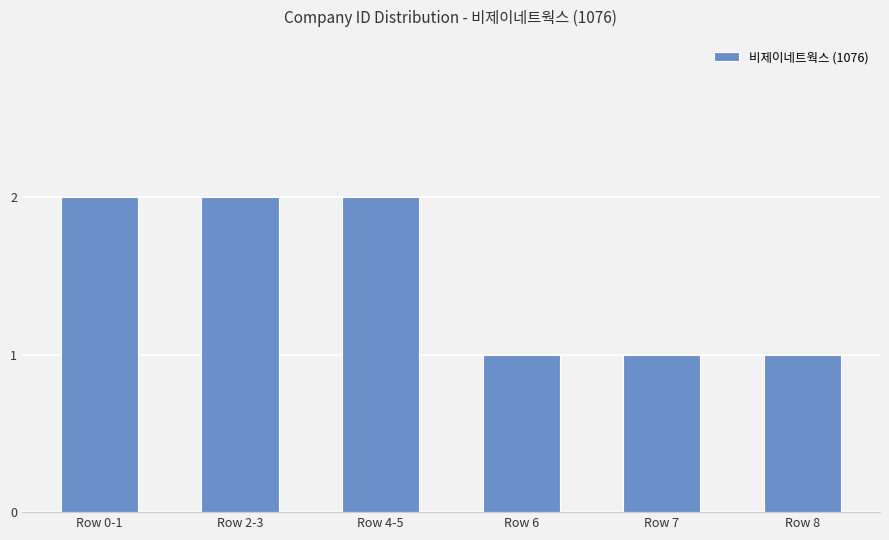

How many values are below 2?

3